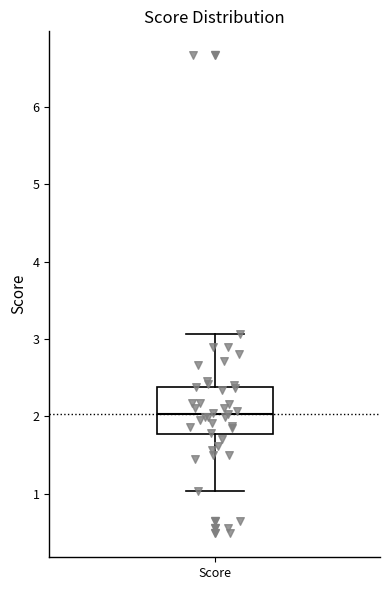

Where is the lower edge of the box for Score on the y-axis? The values are not printed on the chart, so give them approximately, as read against the axis.

1.8